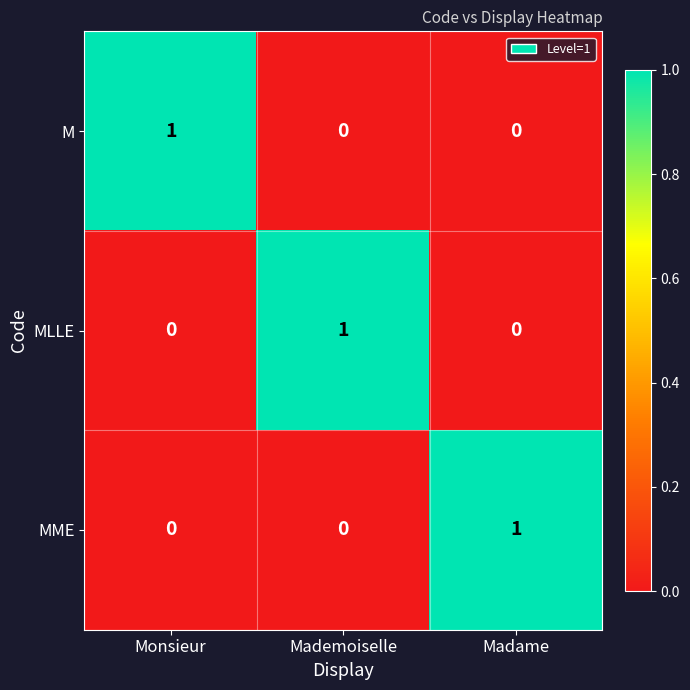

How many categories are shown in the chart?

3